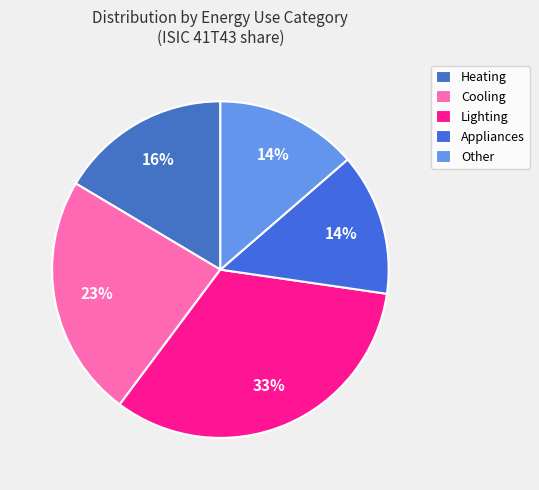

Which category has the smallest portion of the pie?

Appliances